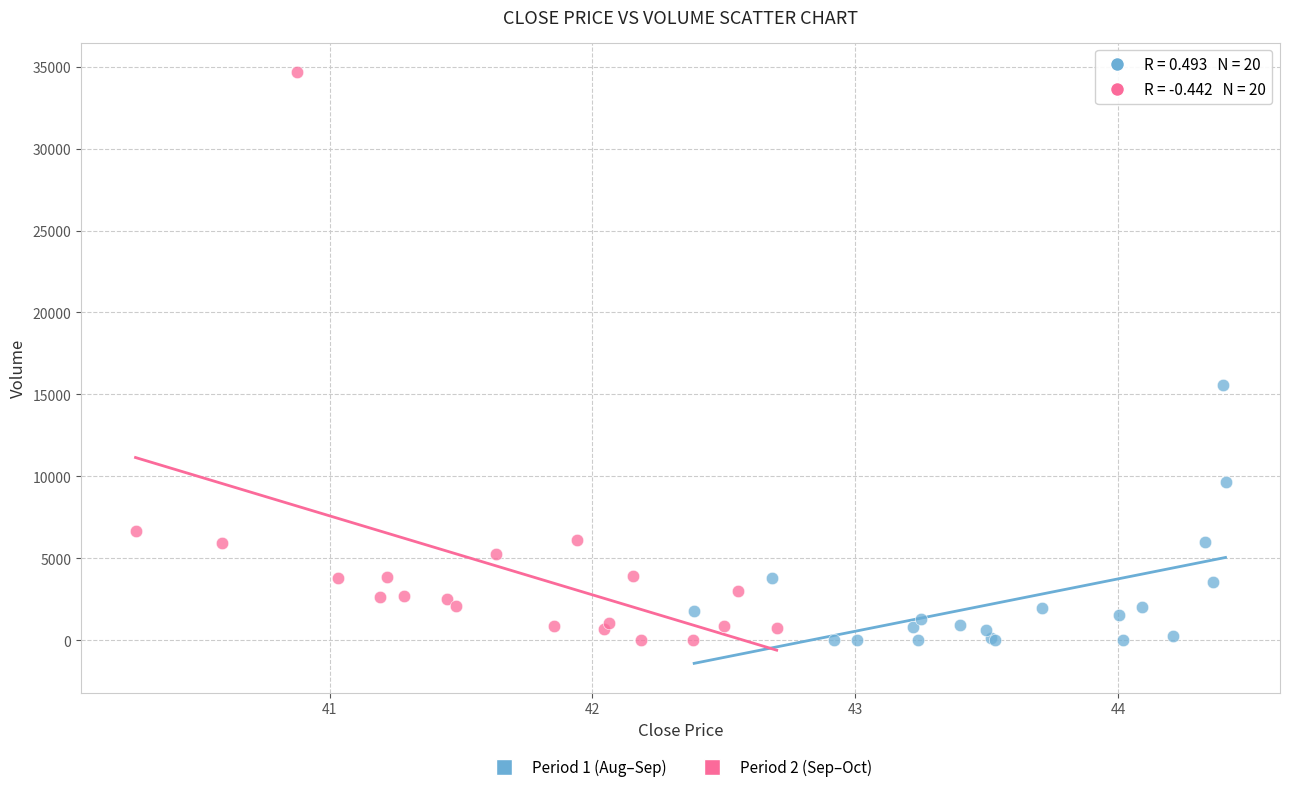

Which series reaches the maximum Y coordinate?

Period 2 (Sep–Oct)